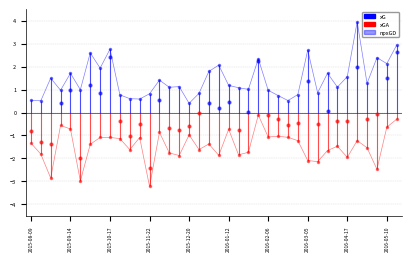

At which category is the sum across all series the highest?

2016-04-20